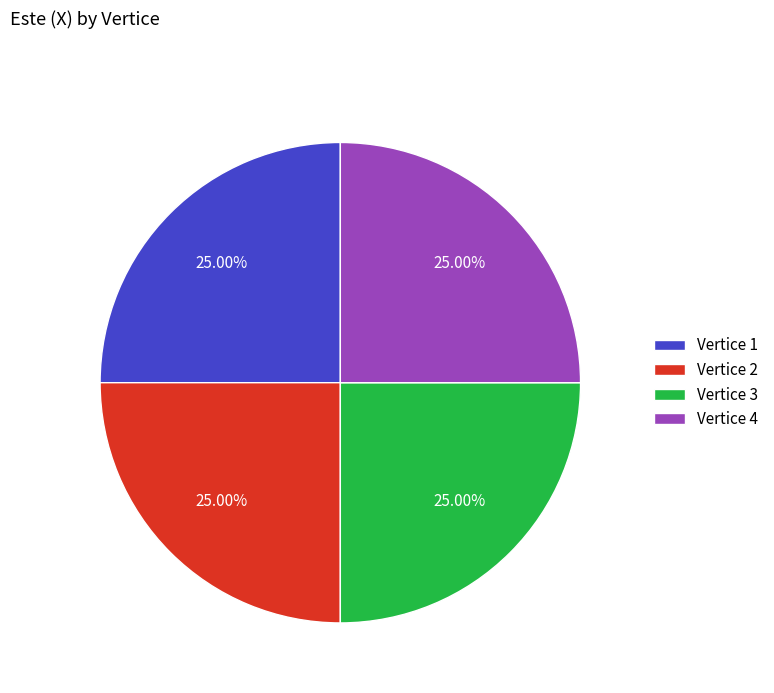

Does Vertice 4 represent more than half of the total?

No